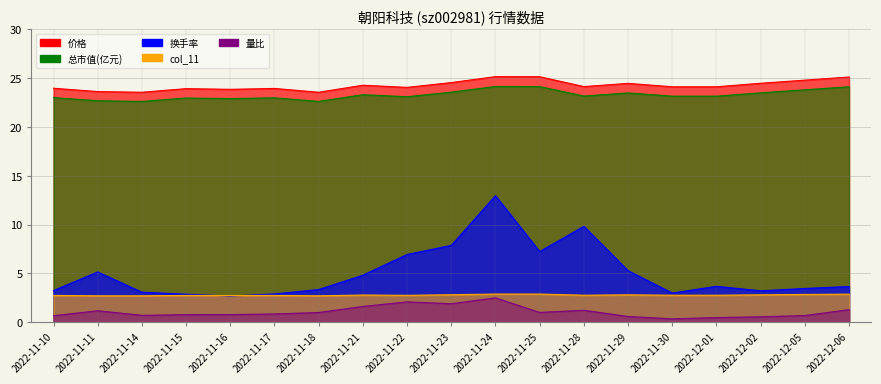

Which series changed the most between 2022-11-28 and 2022-11-29?

换手率